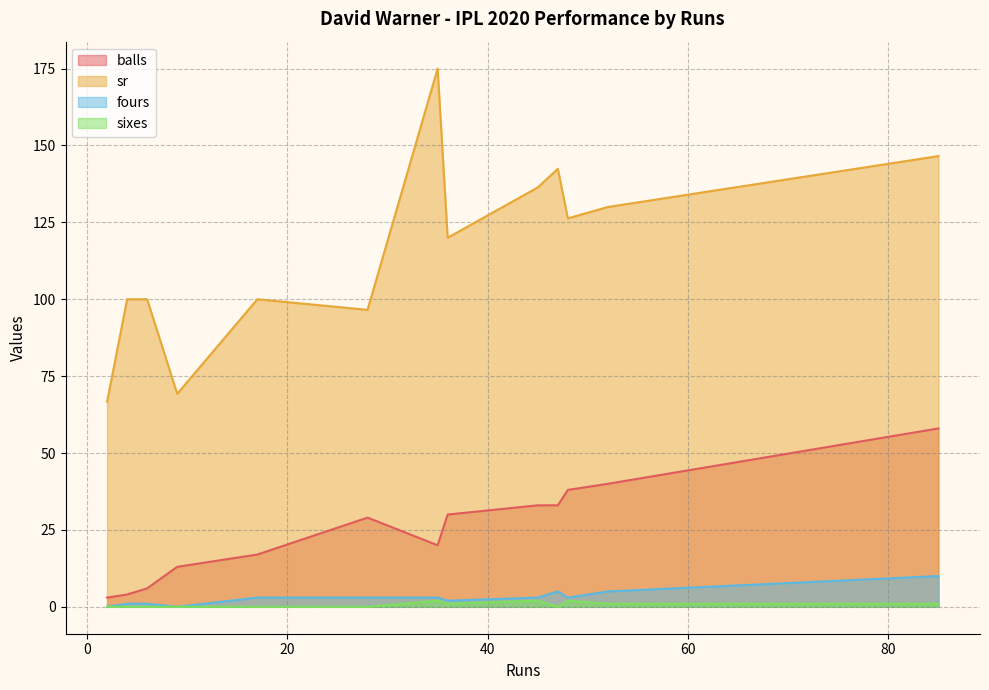

True or false: balls and sixes intersect in this chart.

False